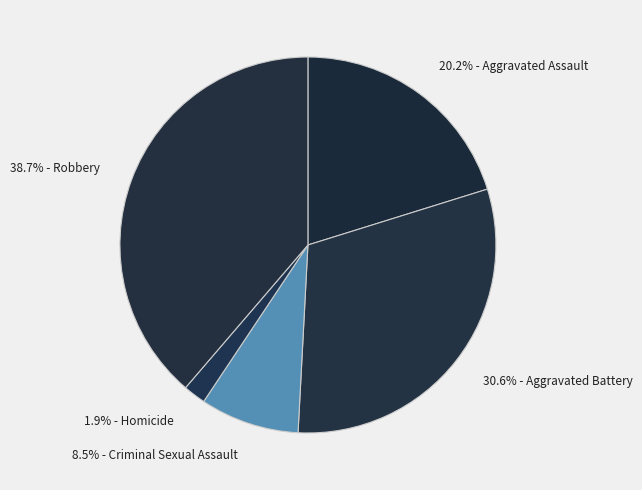

Count the number of slices in the pie.

5